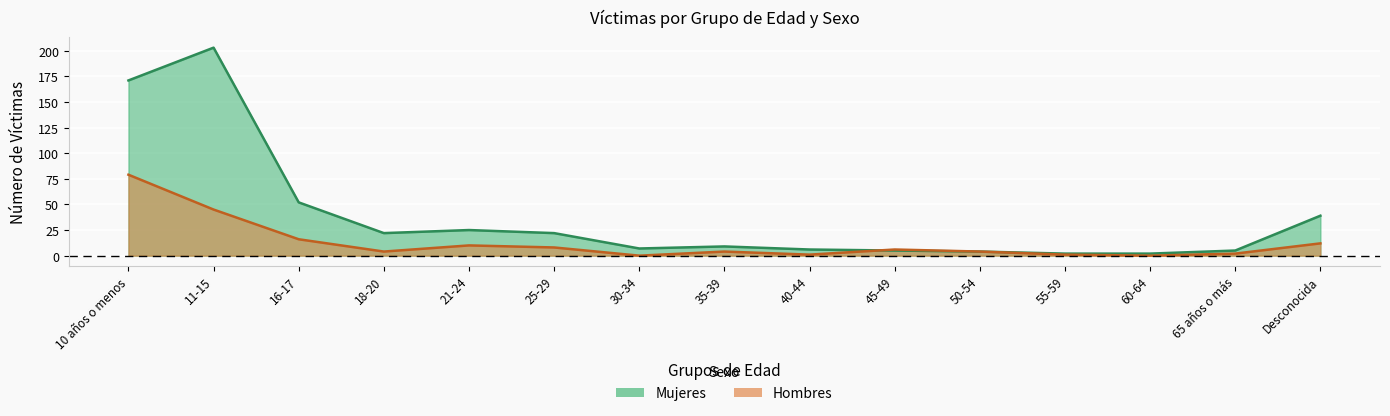

Rank the series at 45-49 from lowest to highest value.

Mujeres, Hombres